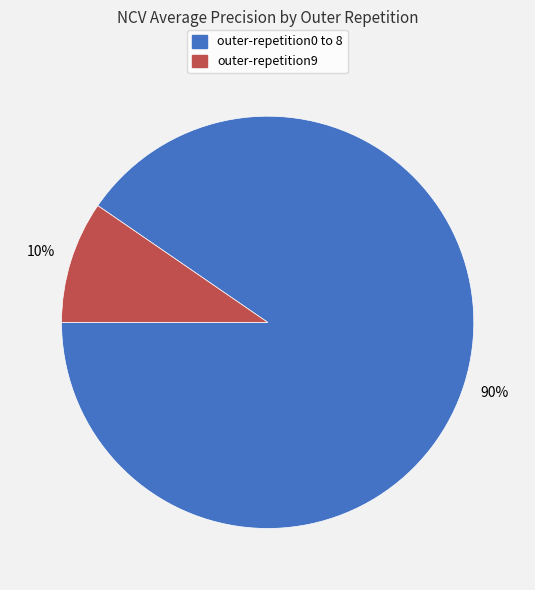

Is there a majority slice in this chart?

Yes